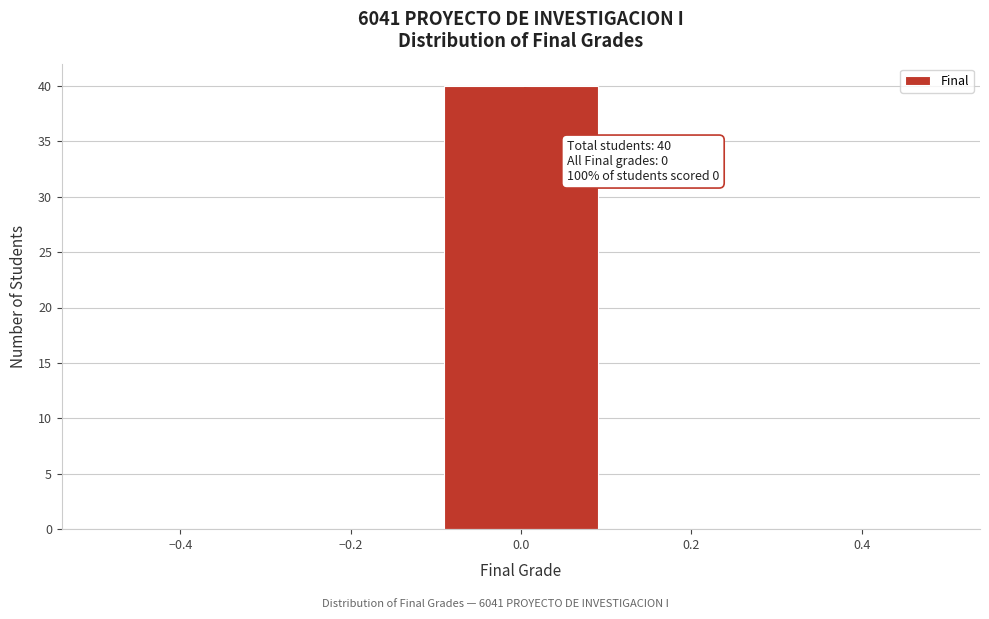

Which range on the x-axis has the tallest bar?

-0.1 to 0.1